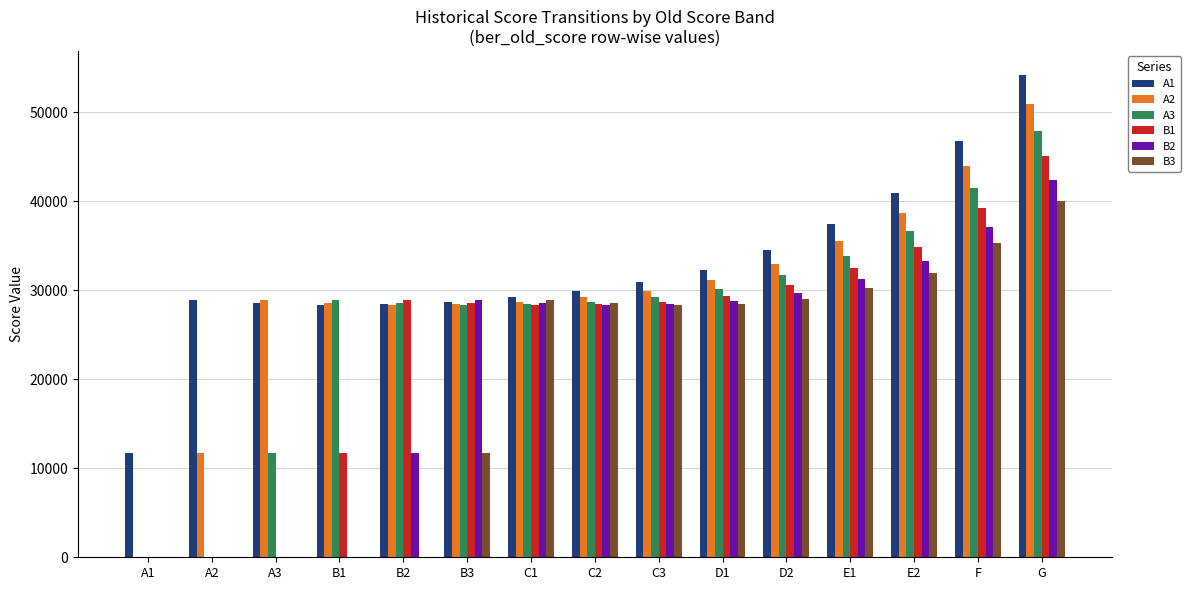

Are the bars grouped side by side (vs. stacked)?

Yes